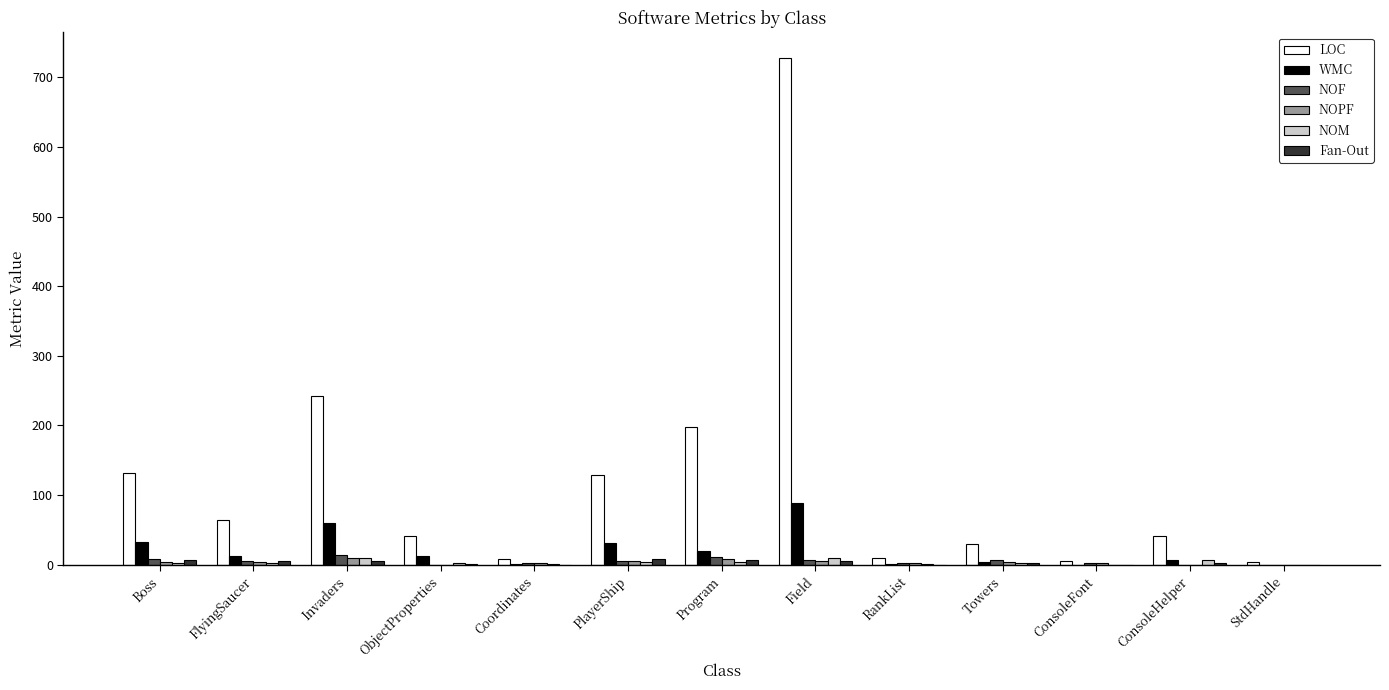

What is the highest value of the Fan-Out series?

8